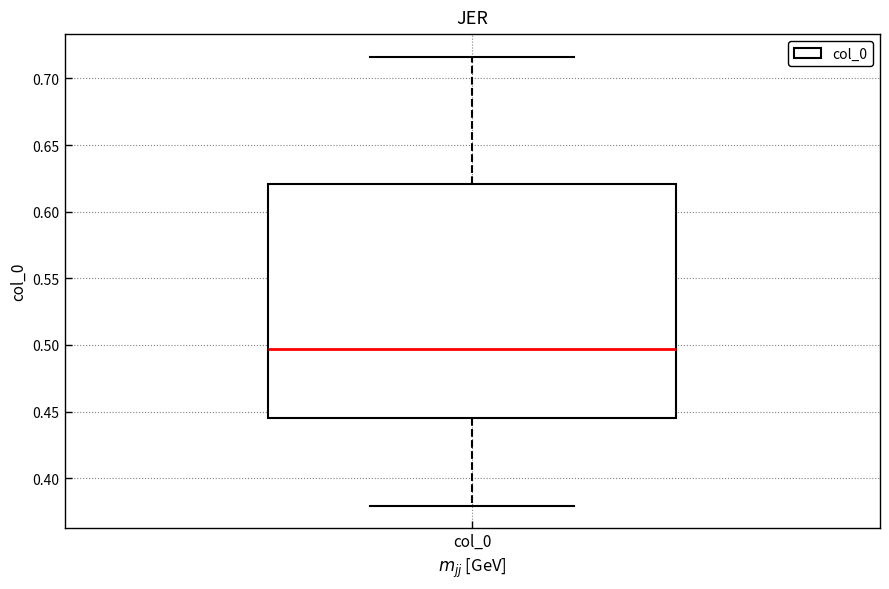

Read this box plot against the y-axis: the position of the median line, the range covered by the box, and the ends of both whiskers. The values are not printed on the chart, so give them approximately, as read against the axis.

median 0.495, box 0.445 to 0.620, whiskers 0.380 to 0.715